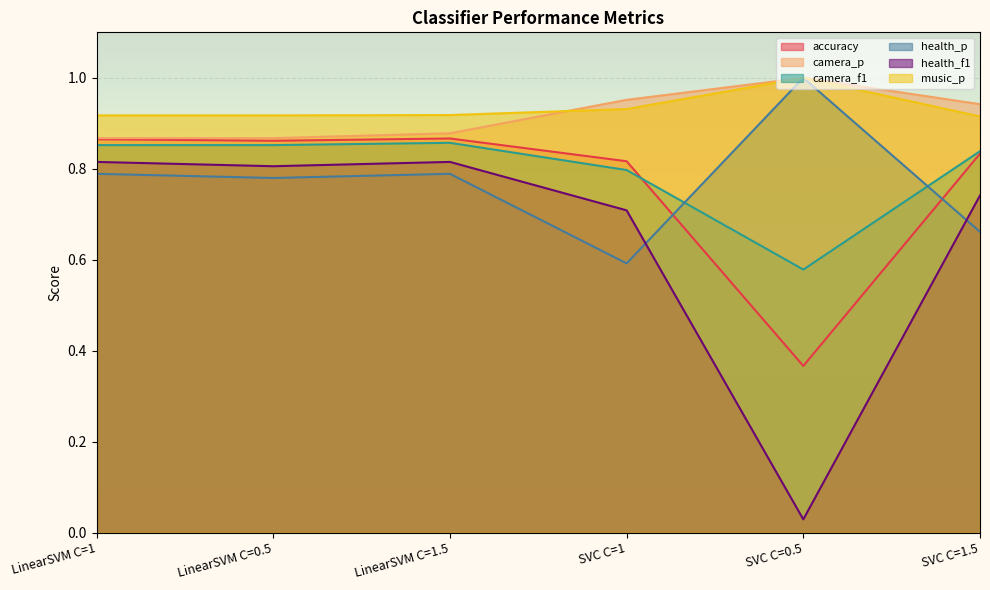

Reading right to left, transcribe all the data shown in this chart.

accuracy: 0.8	0.4	0.8	0.9	0.9	0.9
camera_p: 0.9	1.0	1.0	0.9	0.9	0.9
camera_f1: 0.8	0.6	0.8	0.9	0.9	0.9
health_p: 0.7	1.0	0.6	0.8	0.8	0.8
health_f1: 0.7	0.0	0.7	0.8	0.8	0.8
music_p: 0.9	1.0	0.9	0.9	0.9	0.9